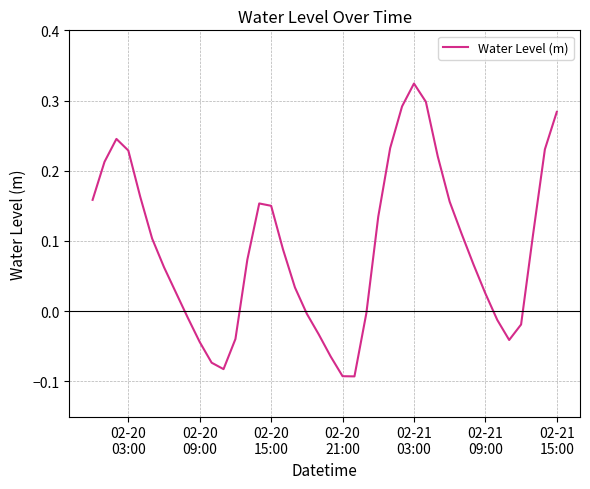

How many lines are shown in the chart?

1